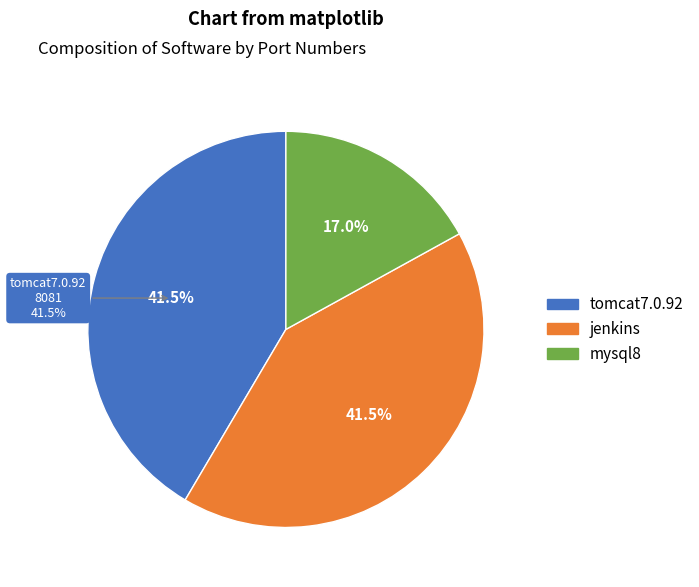

Is jenkins the majority of the pie?

No